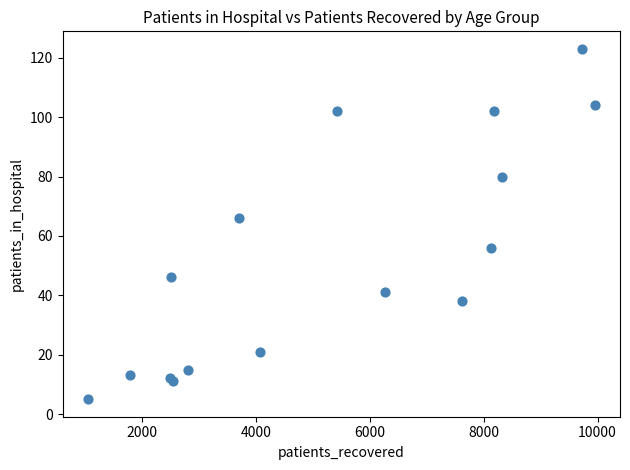

What Y value in the scatter plot is closest to 64?

66